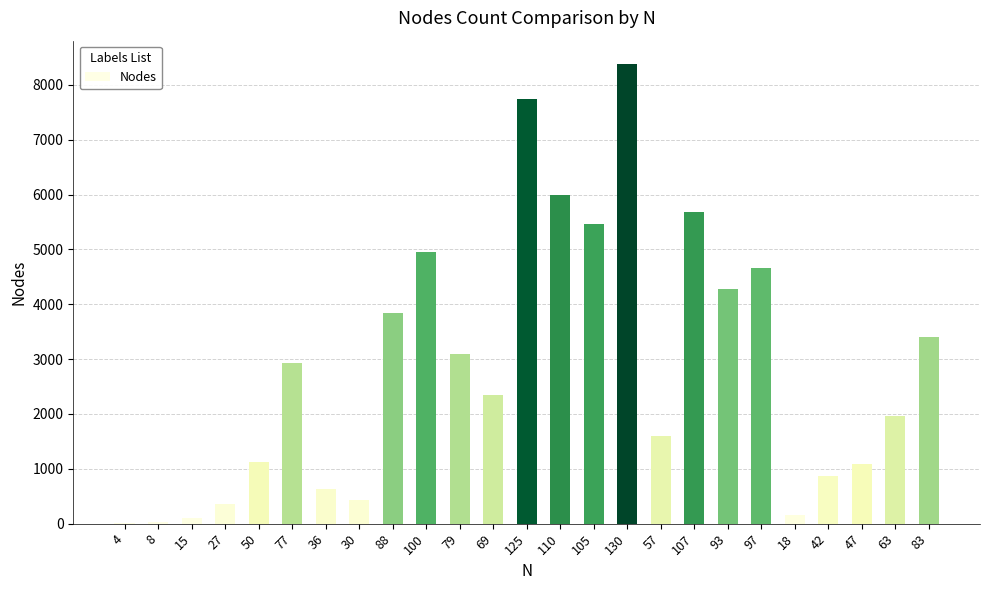

How many distinct data groups are displayed?

1